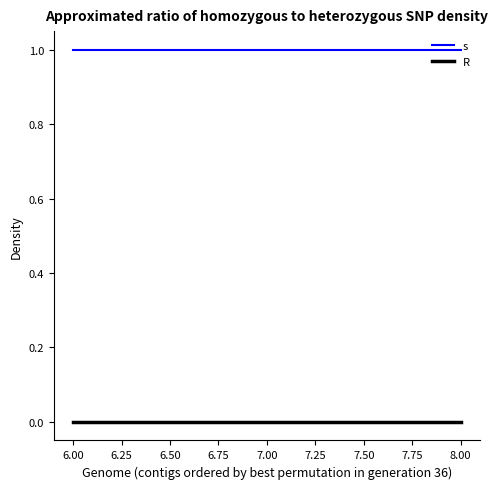

What is the sum of all s values?

3